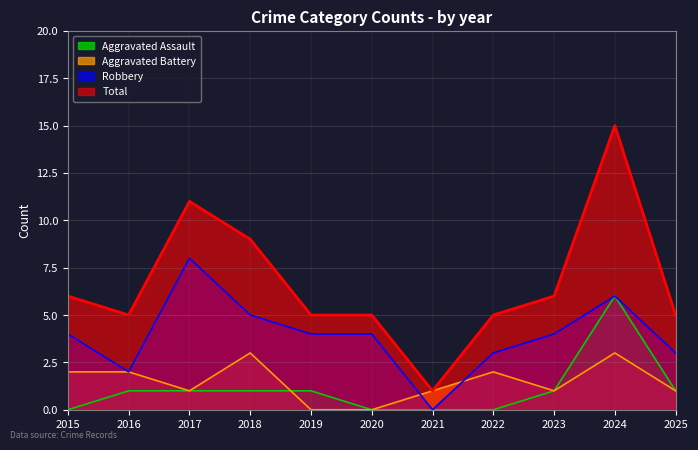

Where is the first local maximum for Aggravated Battery?

2018